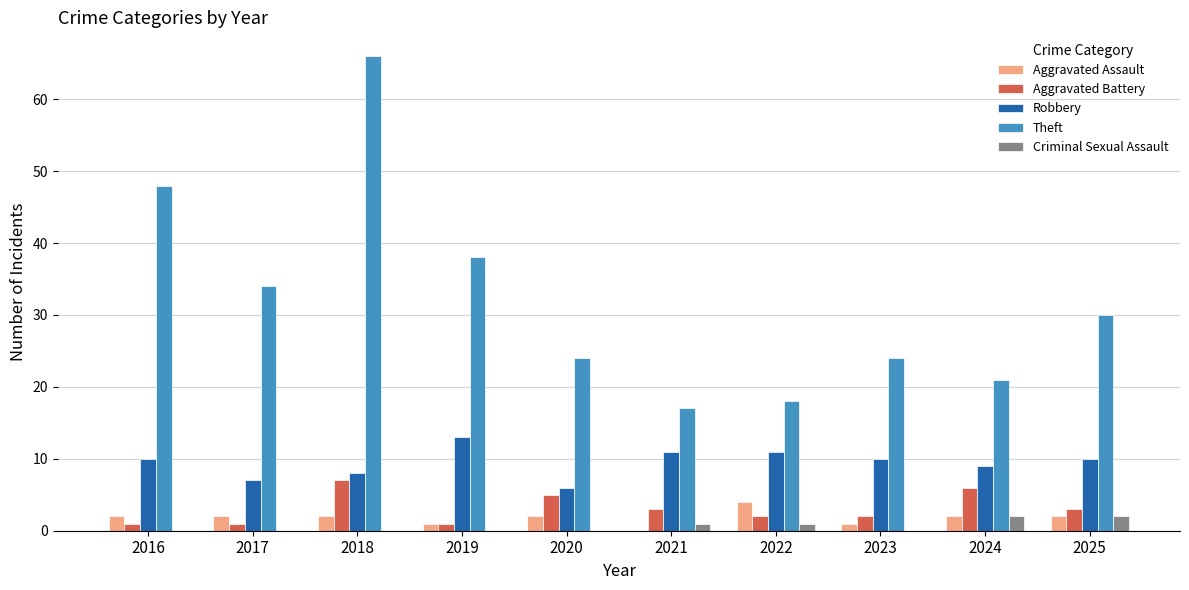

Which series changed the most between 2021 and 2025?

Theft